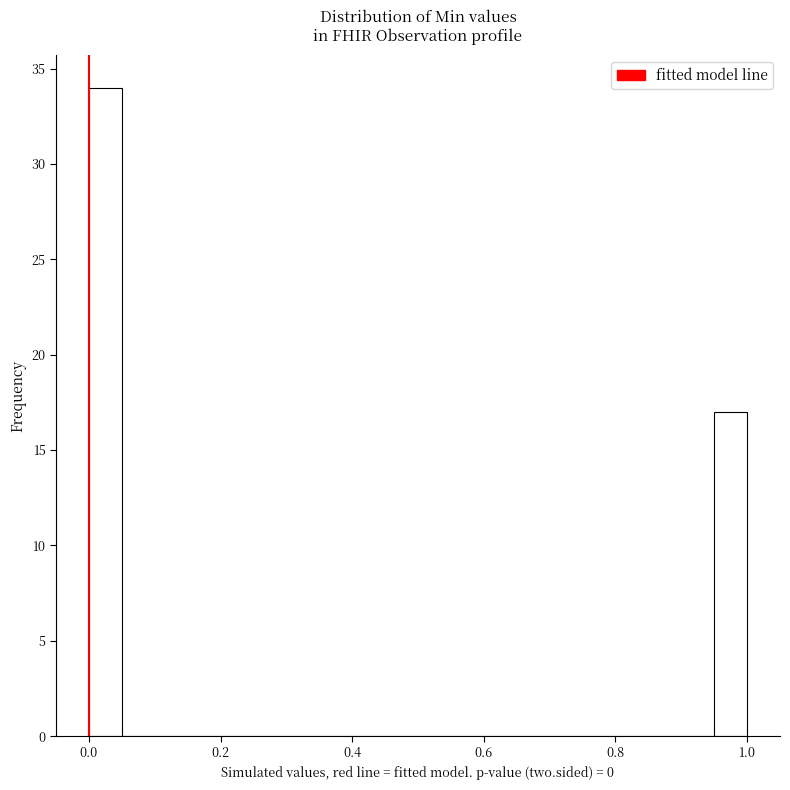

Around what value on the x-axis is the tallest bar? Give the approximate position of its centre, as read against the axis.

0.02